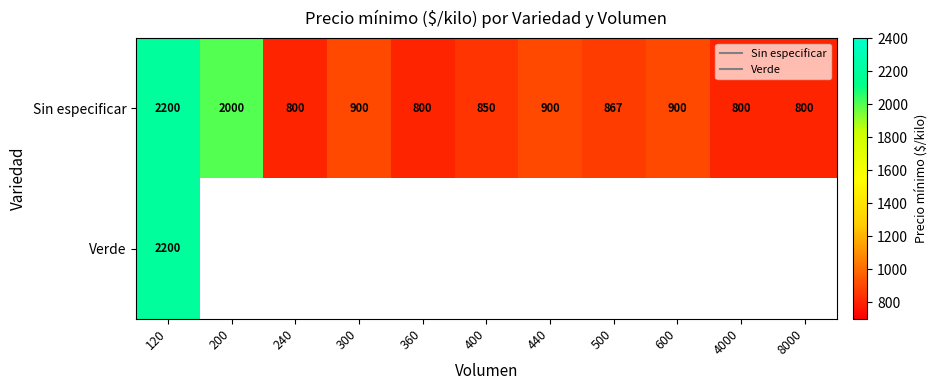

What is the smallest value displayed?

800.0